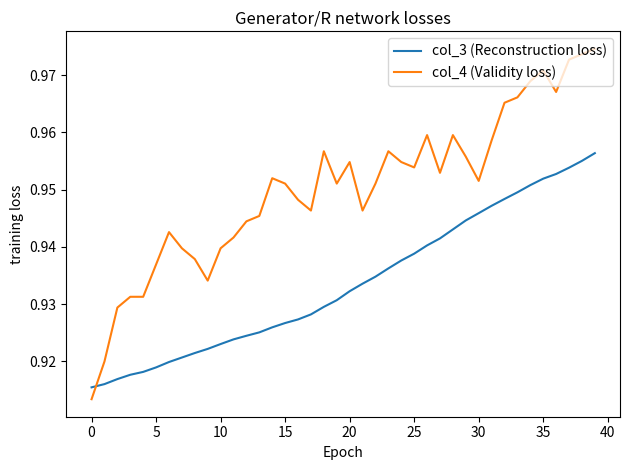

Which series ends up on top after the final intersection of col_3 (Reconstruction loss) and col_4 (Validity loss)?

col_4 (Validity loss)